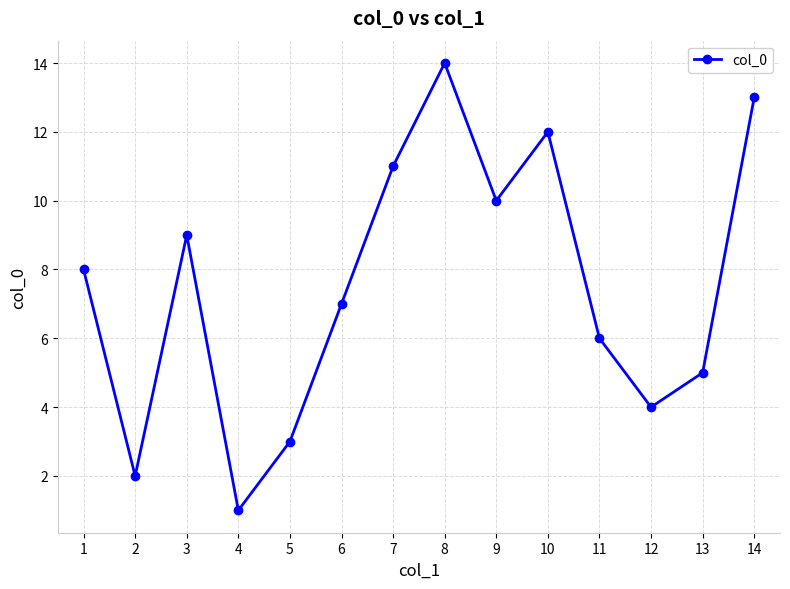

Reading left to right, list all the values displayed in this chart.

8	2	9	1	3	7	11	14	10	12	6	4	5	13